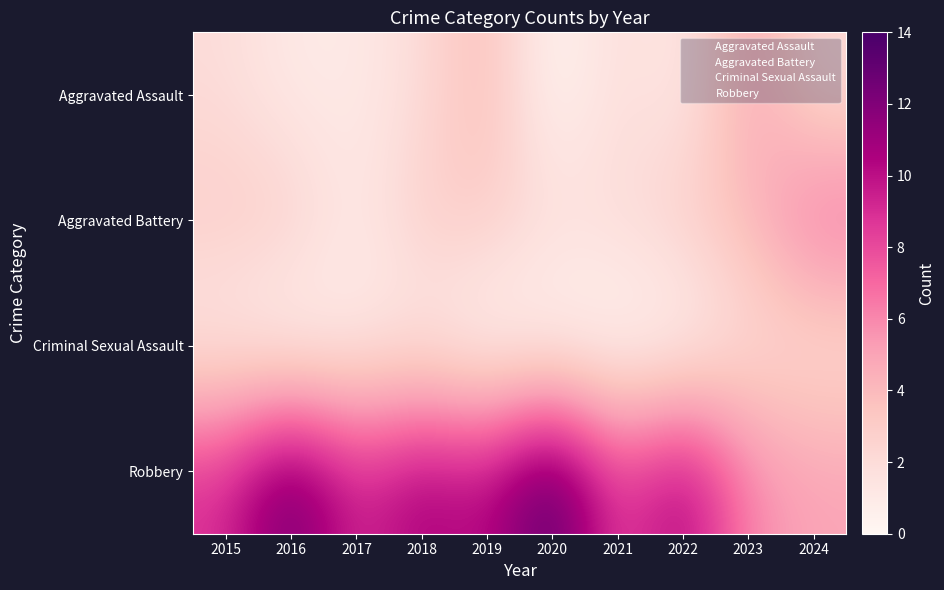

Reading left to right, list all the values displayed in this chart.

Aggravated Assault: 2015=2	2016=1	2017=1	2018=2	2019=4	2020=0	2021=2	2022=1	2023=5	2024=2
Aggravated Battery: 2015=3	2016=3	2017=1	2018=3	2019=3	2020=2	2021=2	2022=3	2023=4	2024=7
Criminal Sexual Assault: 2015=1	2016=0	2017=1	2018=1	2019=0	2020=0	2021=0	2022=0	2023=2	2024=2
Robbery: 2015=9	2016=13	2017=9	2018=11	2019=10	2020=14	2021=8	2022=11	2023=6	2024=5